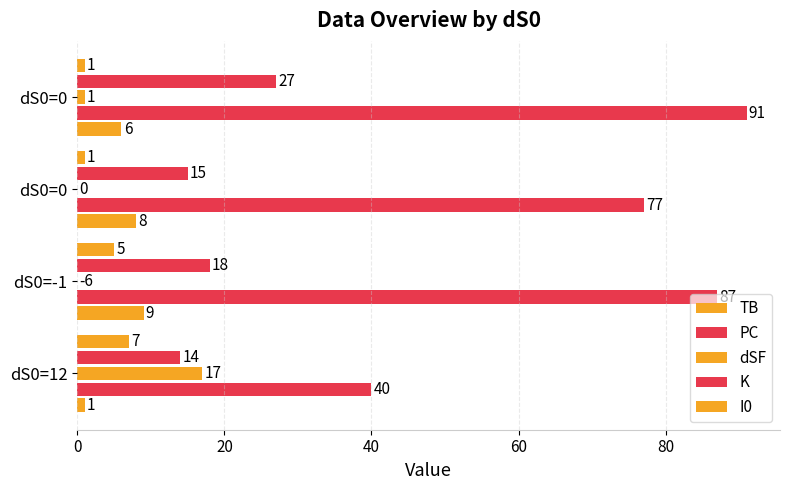

What is the value of the I0 bar at the 4th from the left?

1